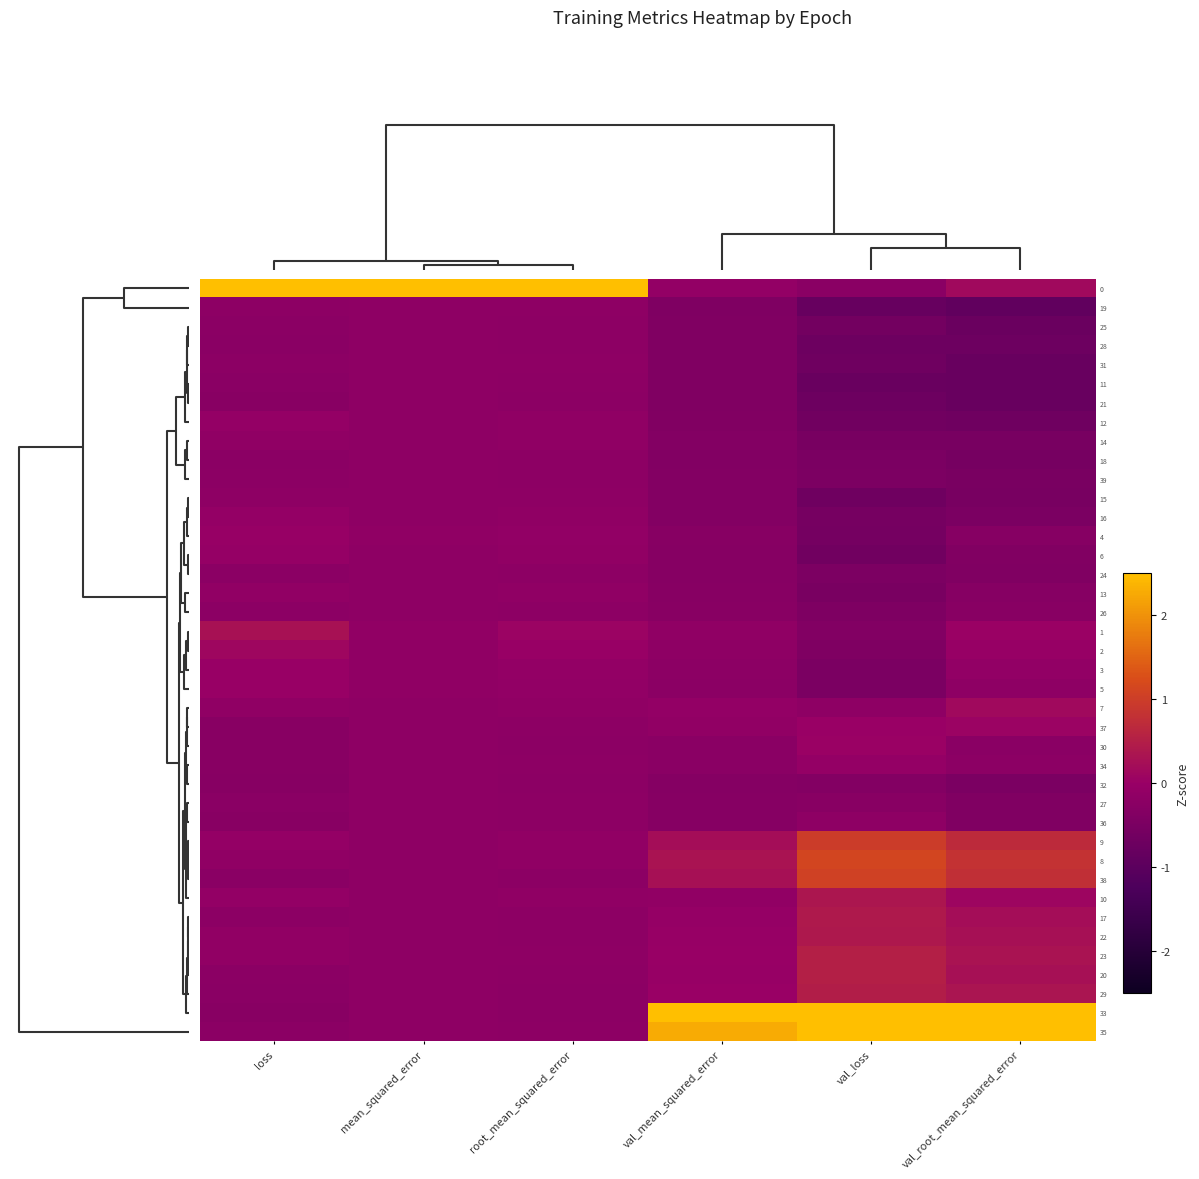

How many series are shown in this chart?

40